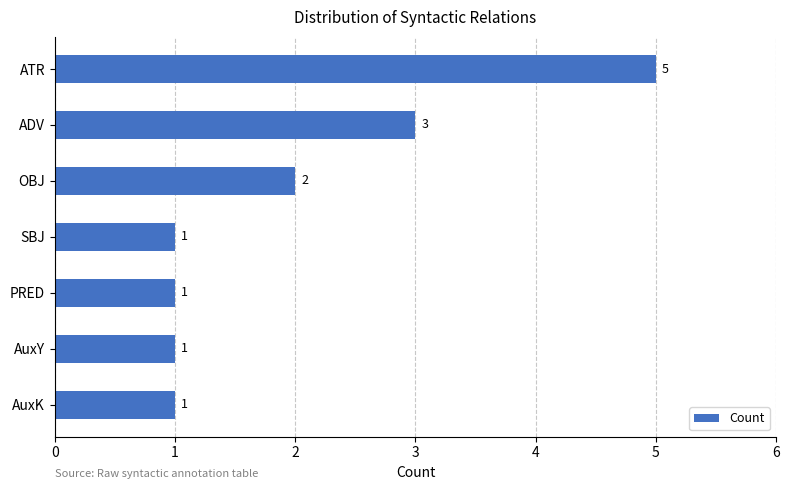

The value at AuxY is 1. True or false?

True